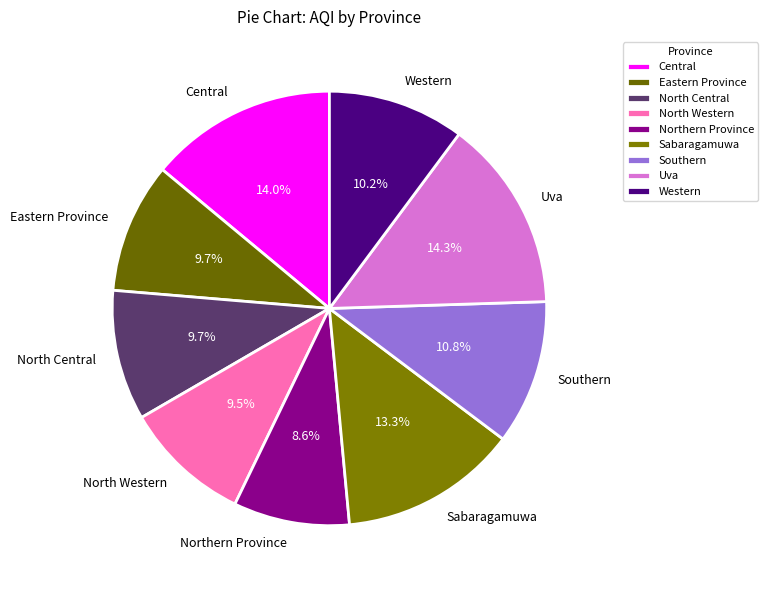

What portion of the pie excludes Uva?

85.7%